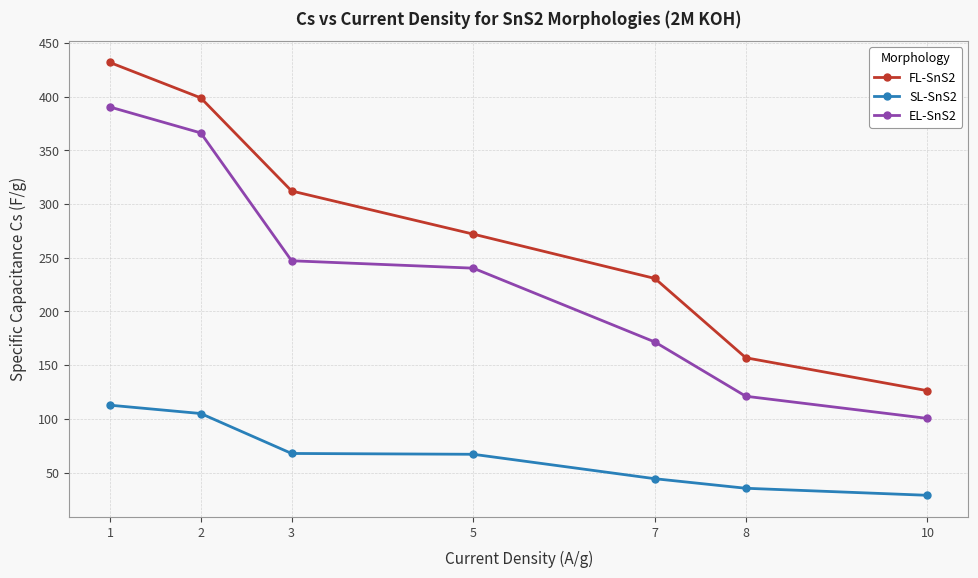

At which label does SL-SnS2 reach its peak?

1